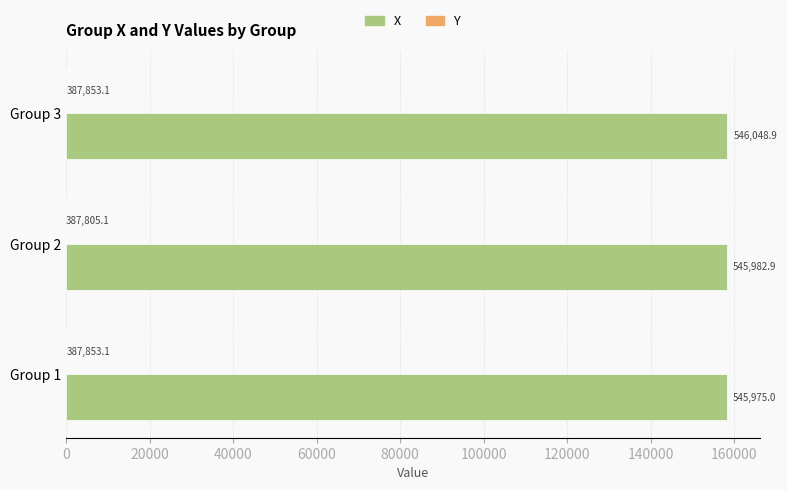

Are the bars horizontal?

Yes